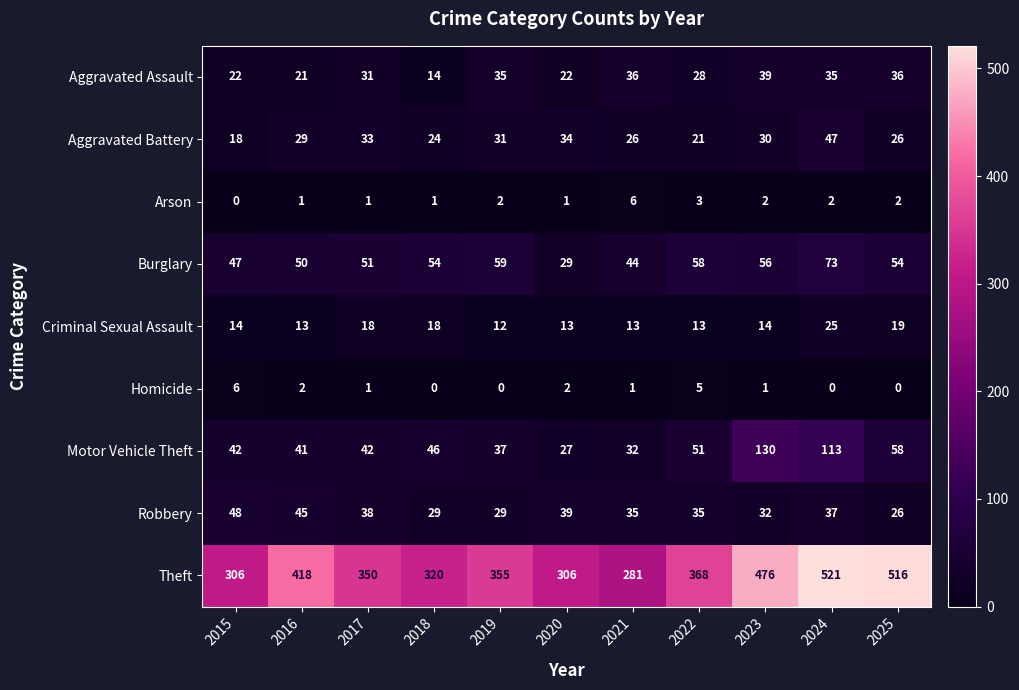

What is the difference between the highest and lowest values at 2019?

355